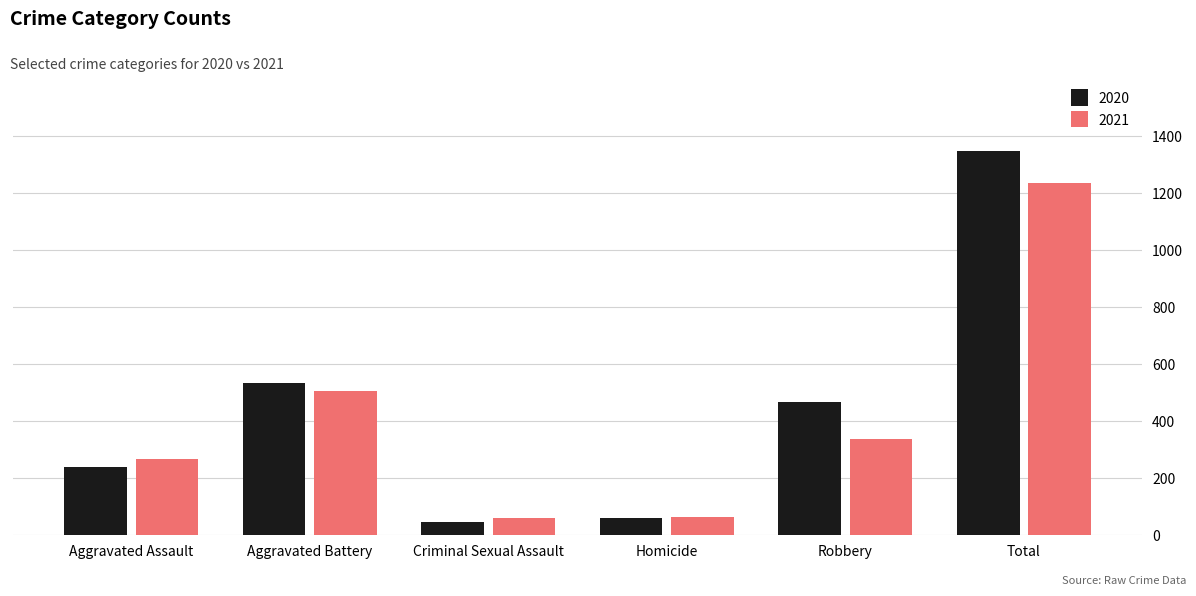

What is the value of the 2020 bar at the 4th from the left?

61